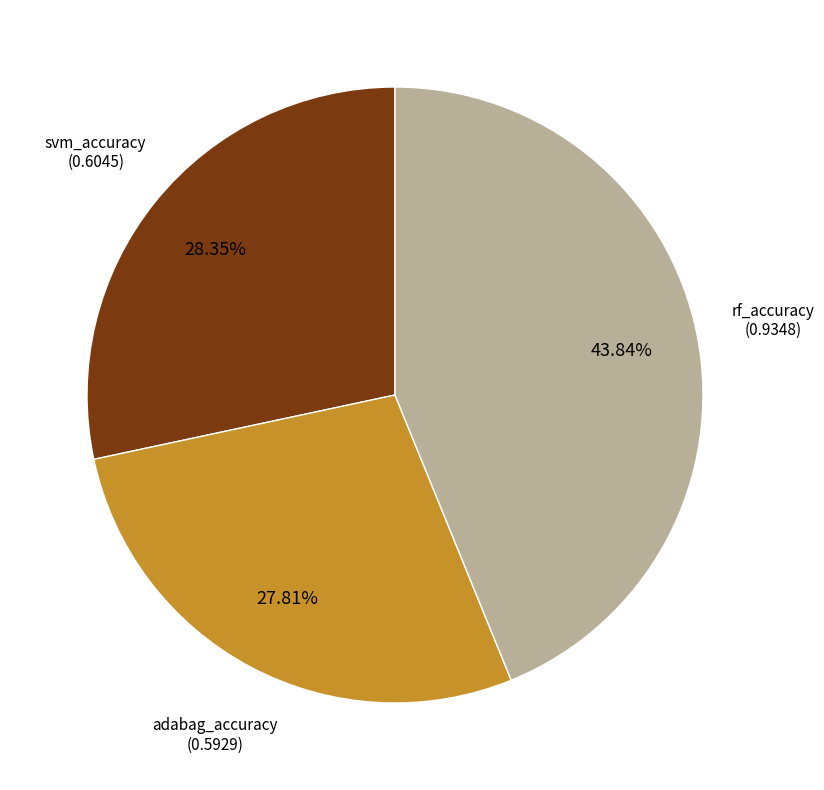

Do rf_accuracy and adabag_accuracy together represent more than half of the pie?

Yes